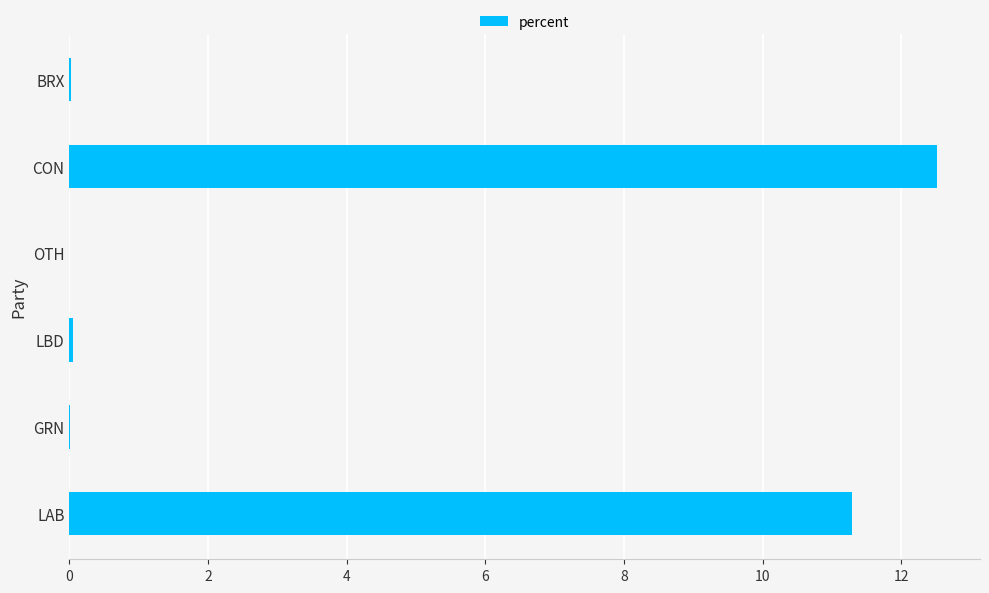

Is it true that the value at GRN is 0.0?

True